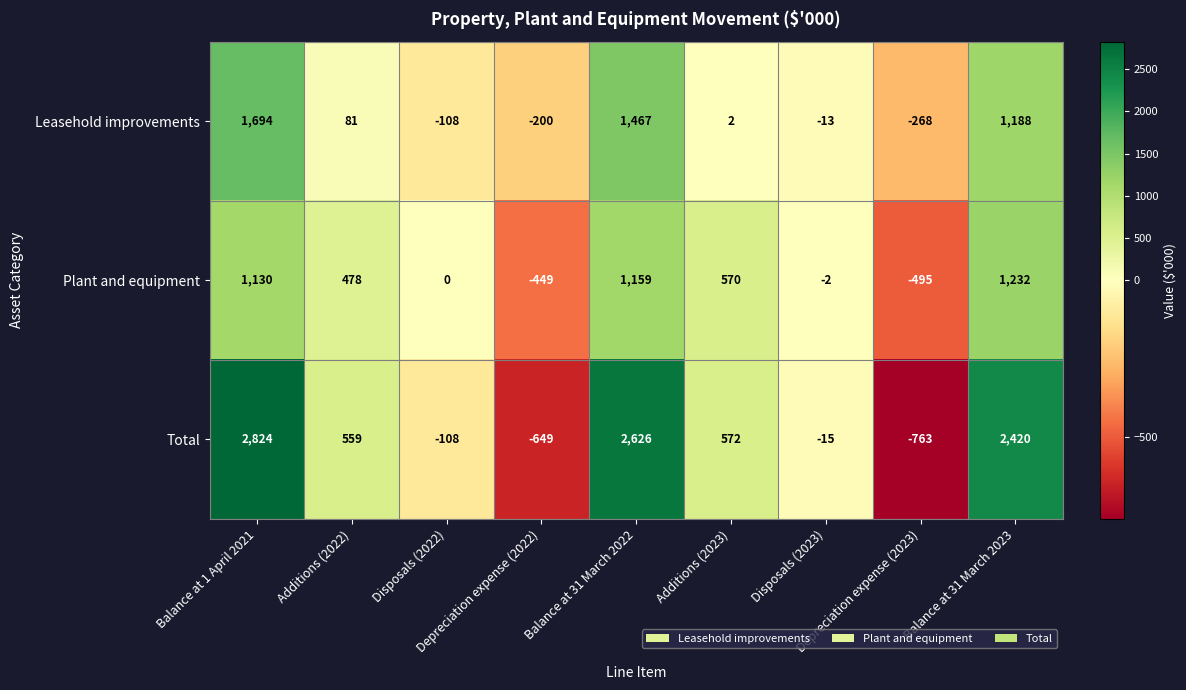

What is the sum of all Total values?

7466